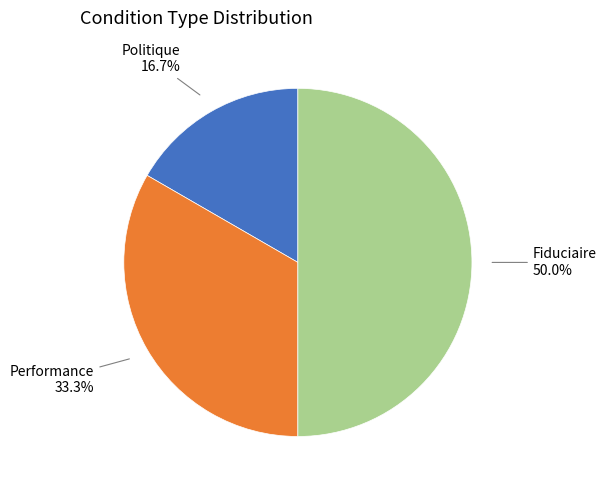

What percentage is the Fiduciaire slice, to the nearest percent?

50%